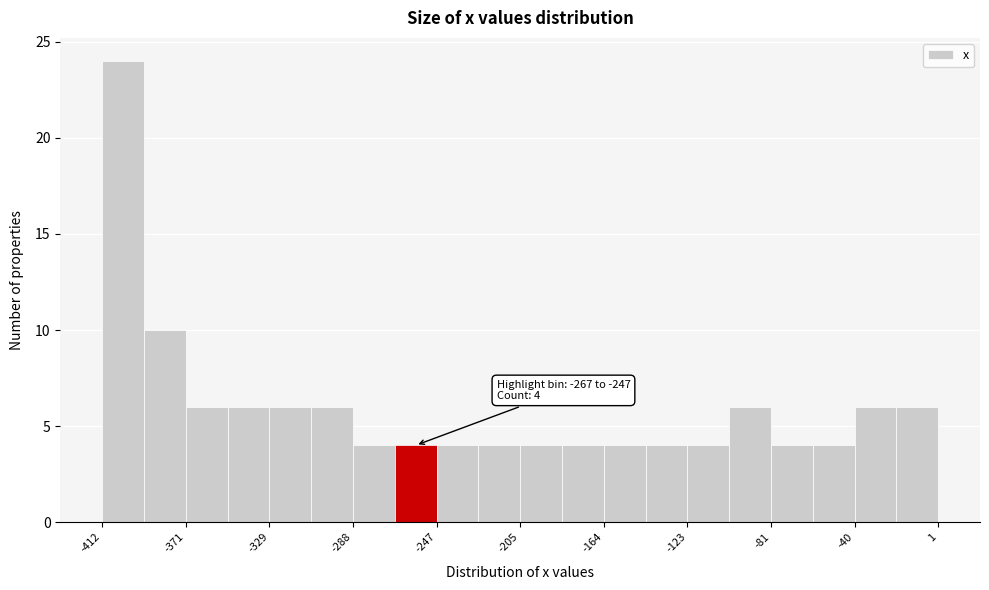

Which range on the x-axis has the tallest bar?

-415 to -390